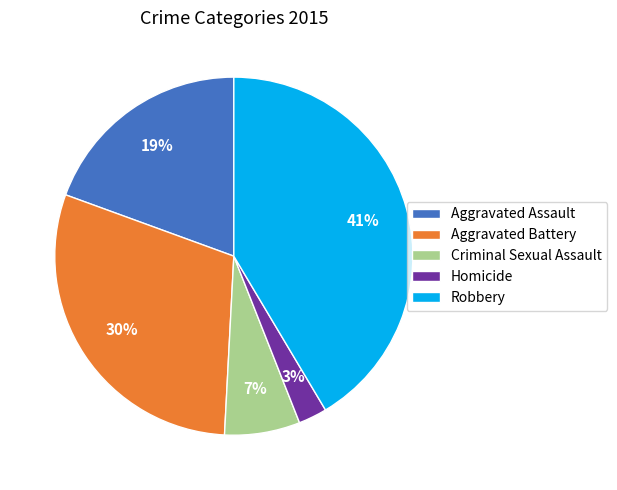

What is the largest slice in the pie chart?

Robbery